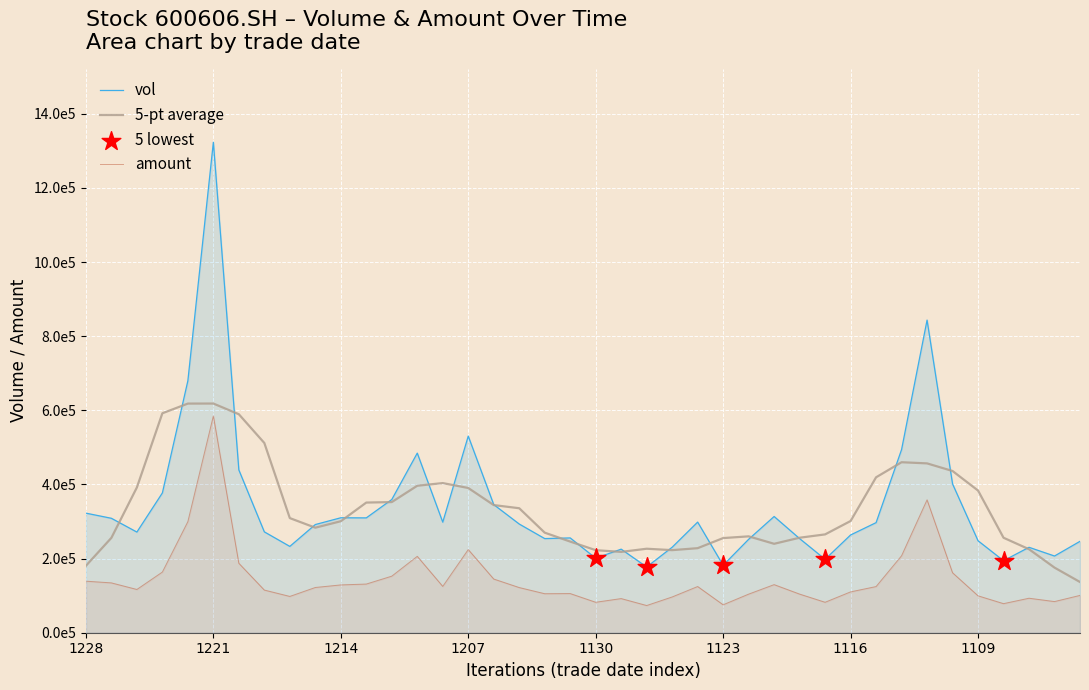

Is the value of amount at 20211110 greater than the value of vol at 20211129?

No